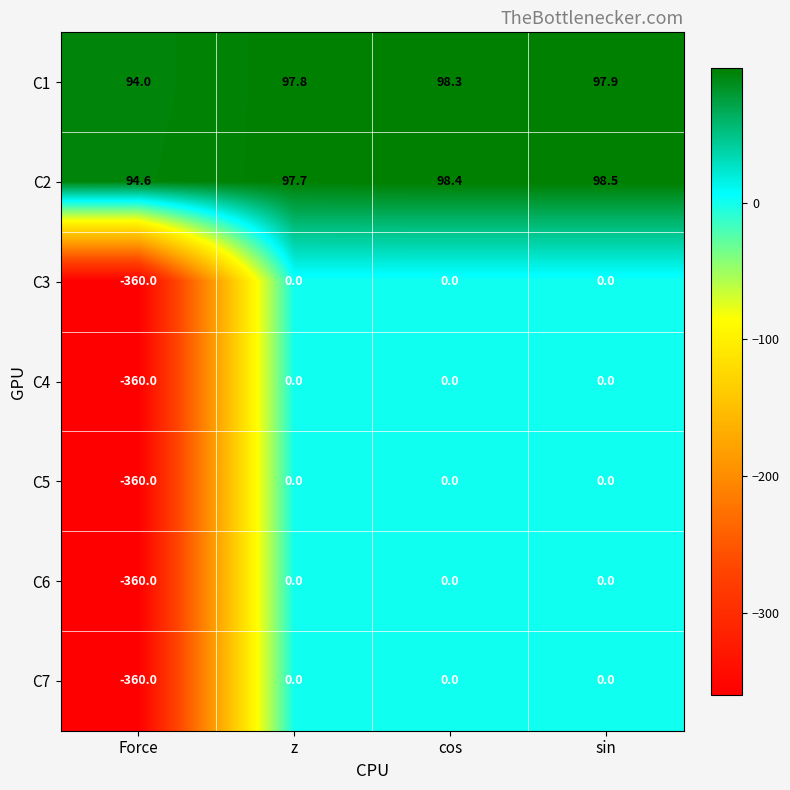

What is the total value across all series at sin?

196.4